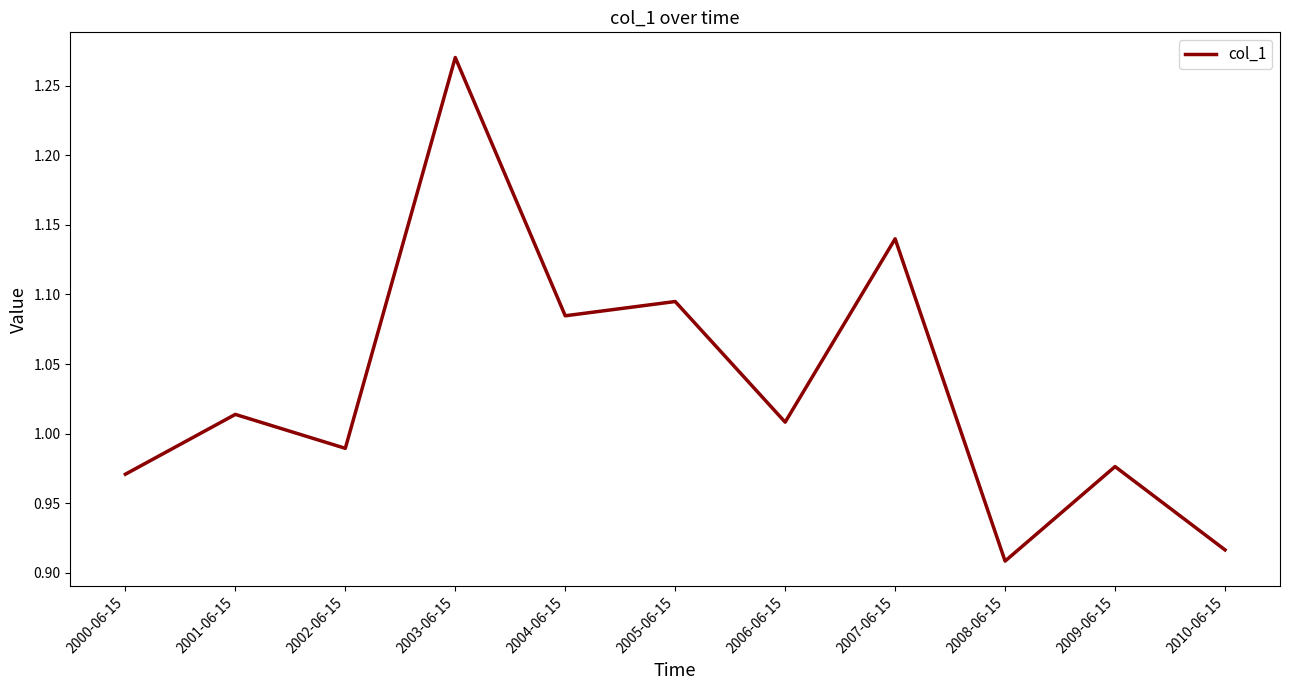

At which category does the chart reach its peak across all series?

2003-06-15